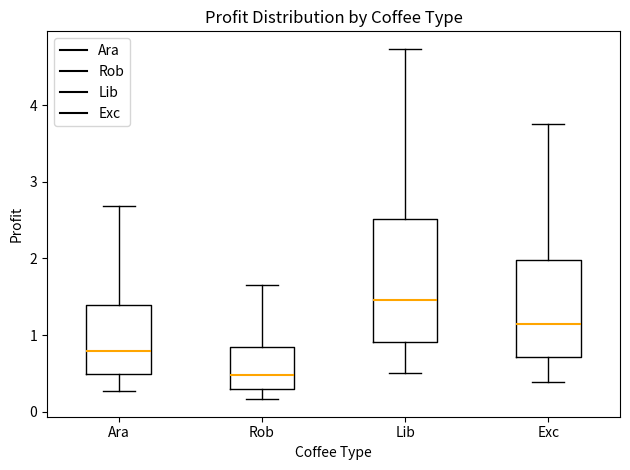

Which box has the lowest median line?

Rob